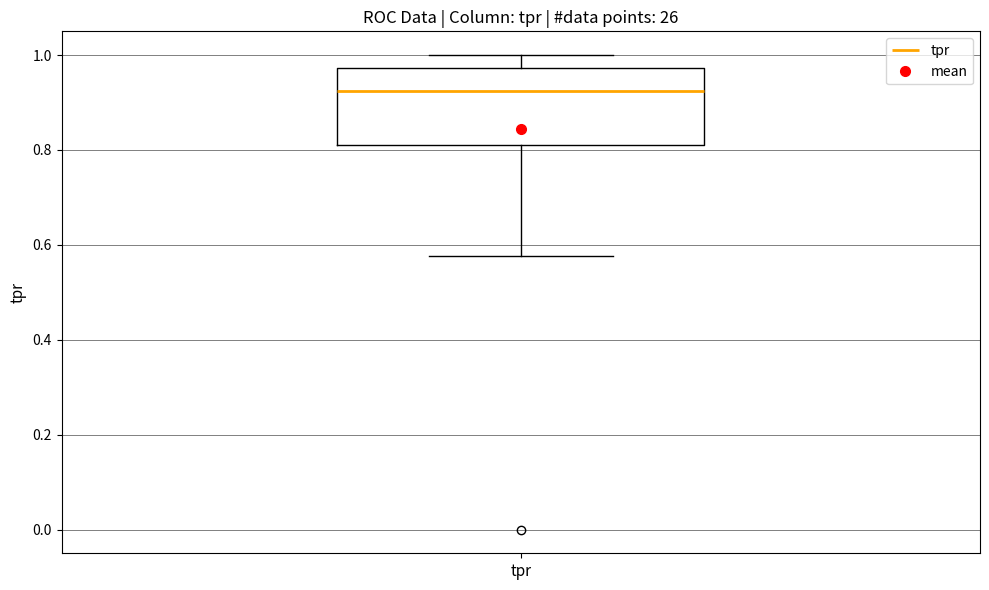

Where is the lower edge of the box for tpr on the y-axis? The values are not printed on the chart, so give them approximately, as read against the axis.

0.82